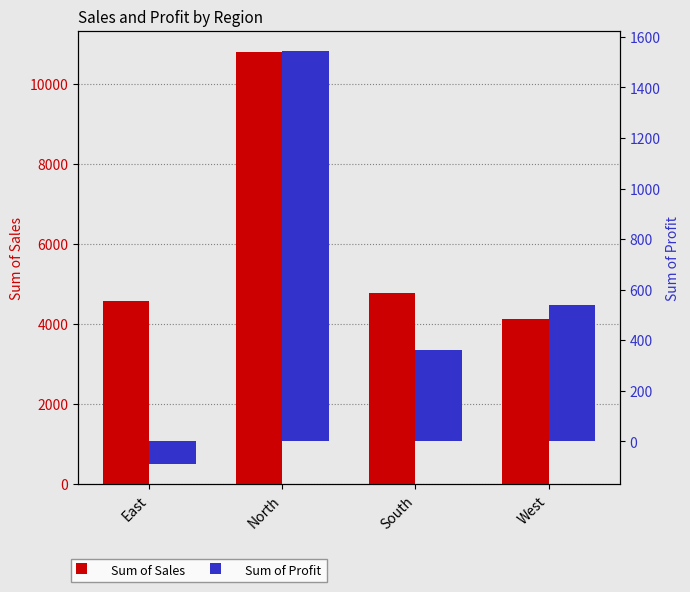

Rank the series at West from lowest to highest value.

Sum of Profit, Sum of Sales